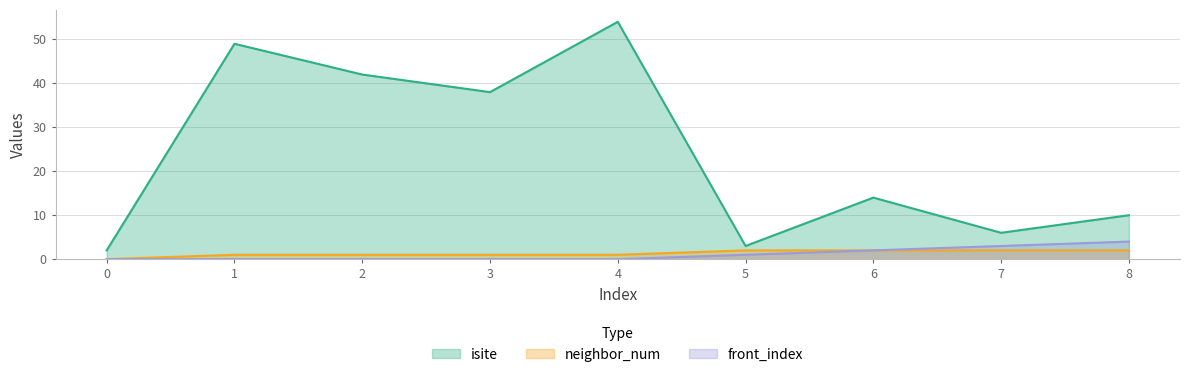

At which label is neighbor_num closest to 1?

1